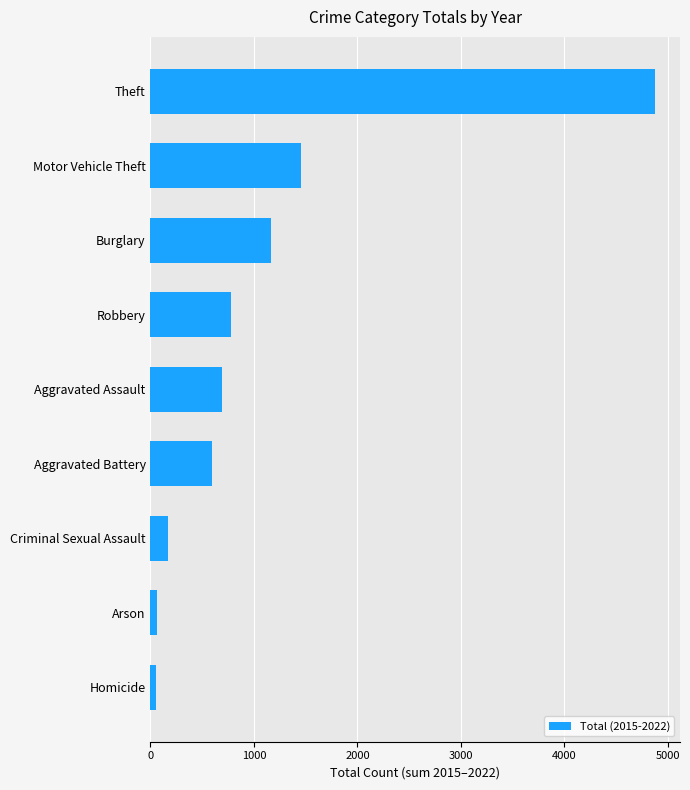

How many categories are shown in the chart?

9